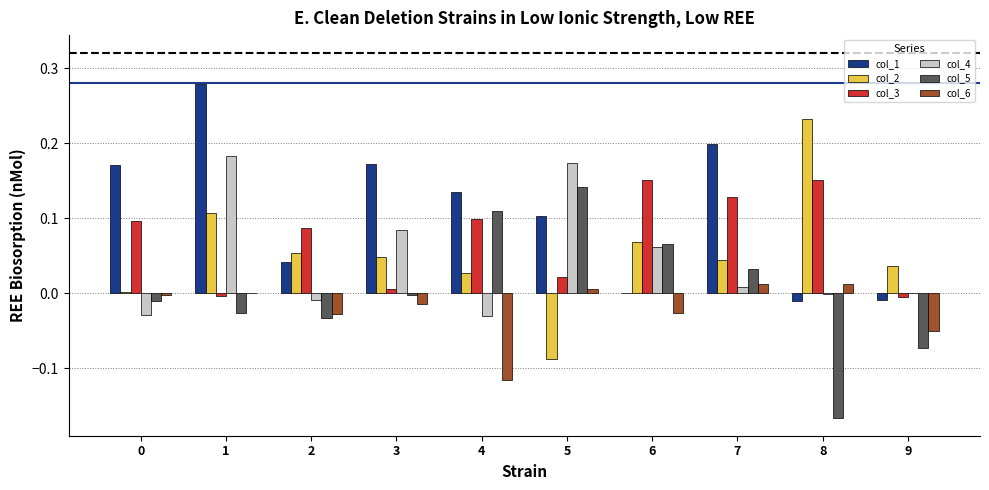

At which label does col_1 reach its peak?

1